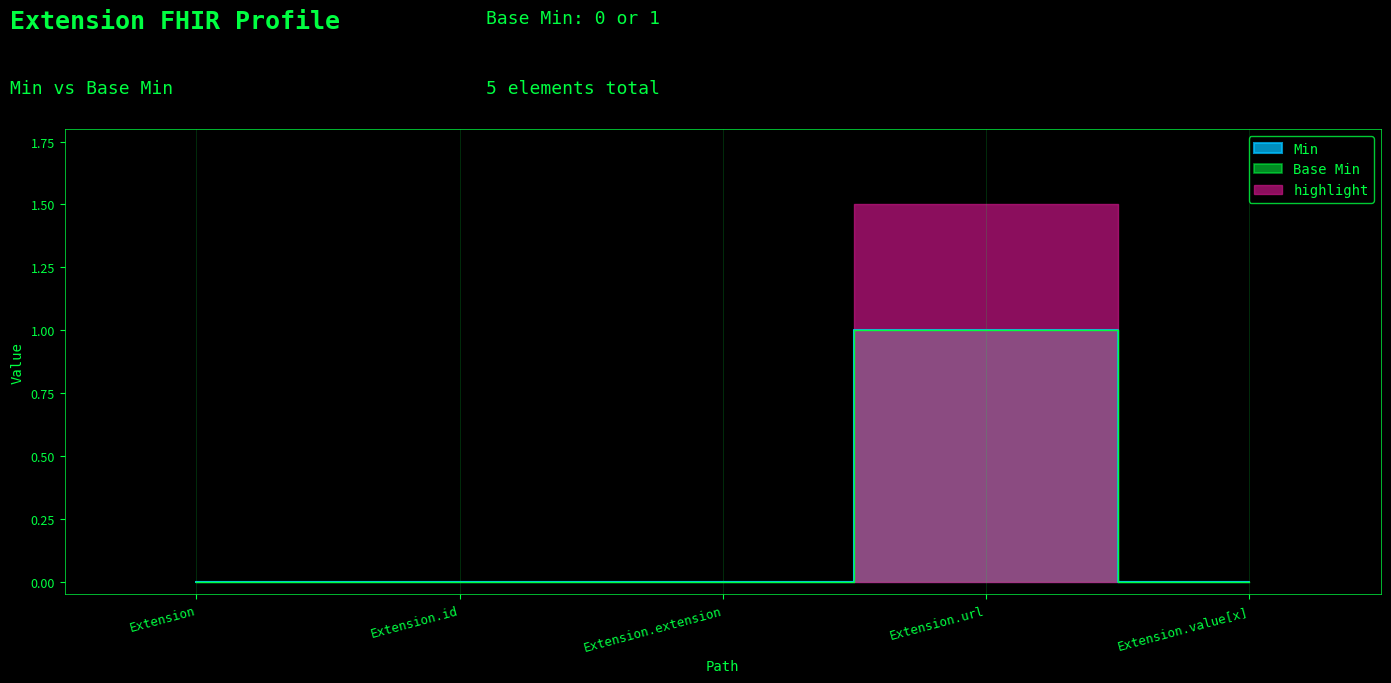

Reading left to right, what are all the values shown in this chart?

Min: Extension=0	Extension.id=0	Extension.extension=0	Extension.url=1	Extension.value[x]=0
Base Min: Extension=0	Extension.id=0	Extension.extension=0	Extension.url=1	Extension.value[x]=0